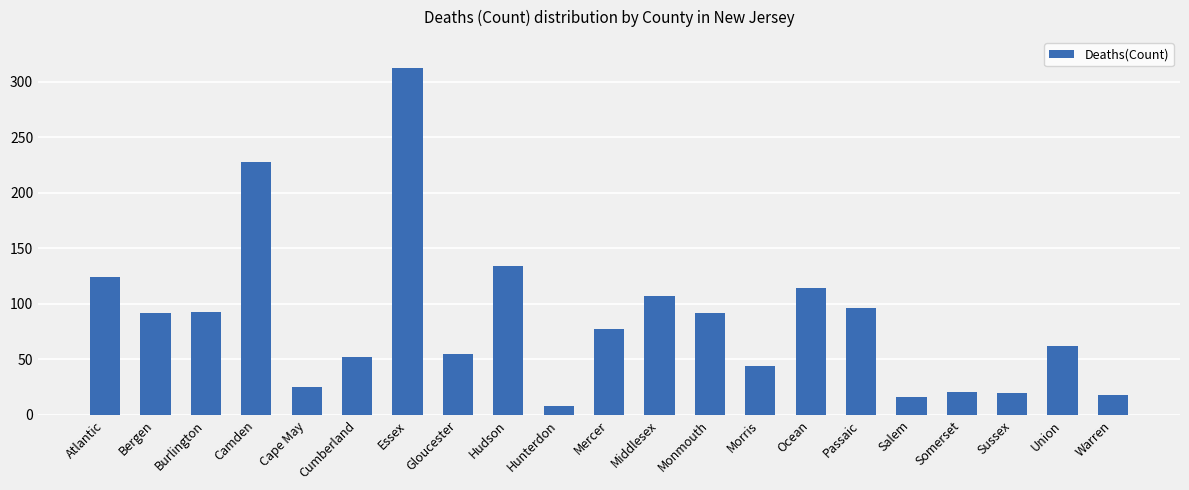

What is the sum of the values at Passaic and Essex?

408